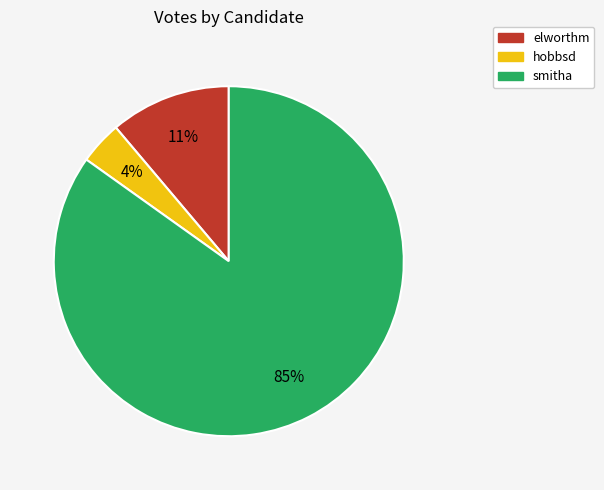

To the nearest percent, what percentage of the pie is smitha?

85%